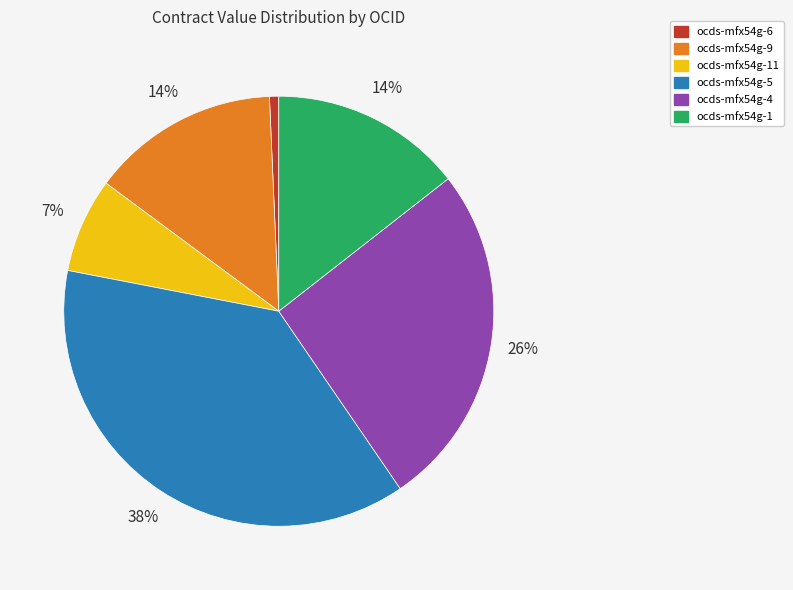

Is there any slice that represents more than half of the pie?

No